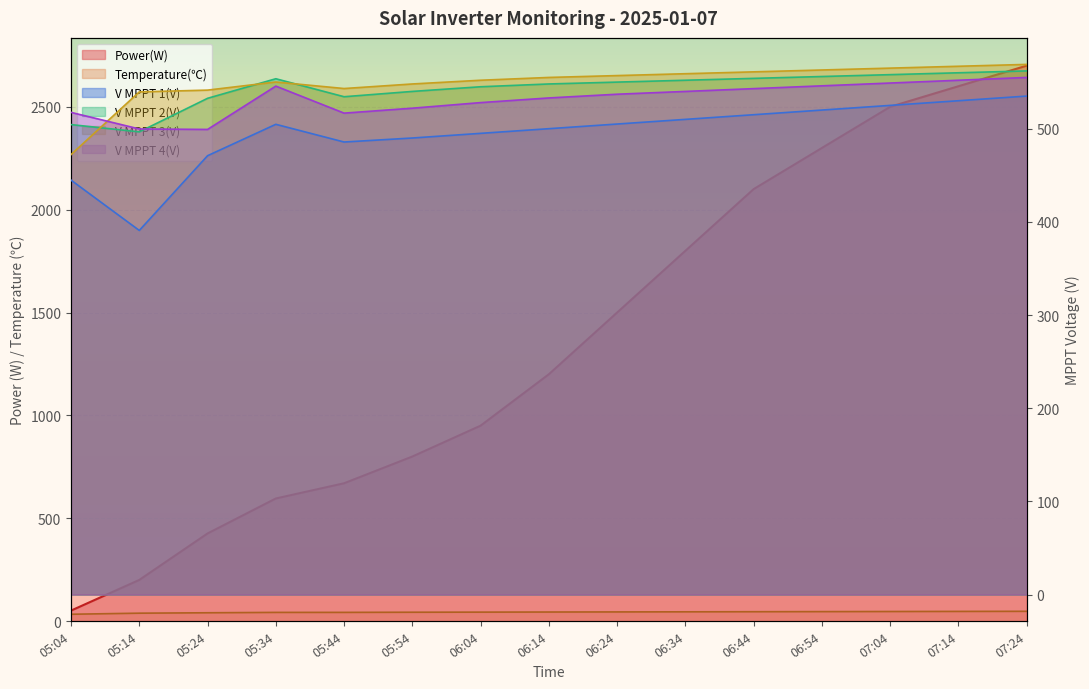

What is the total value across all series at 05:54?

2943.0